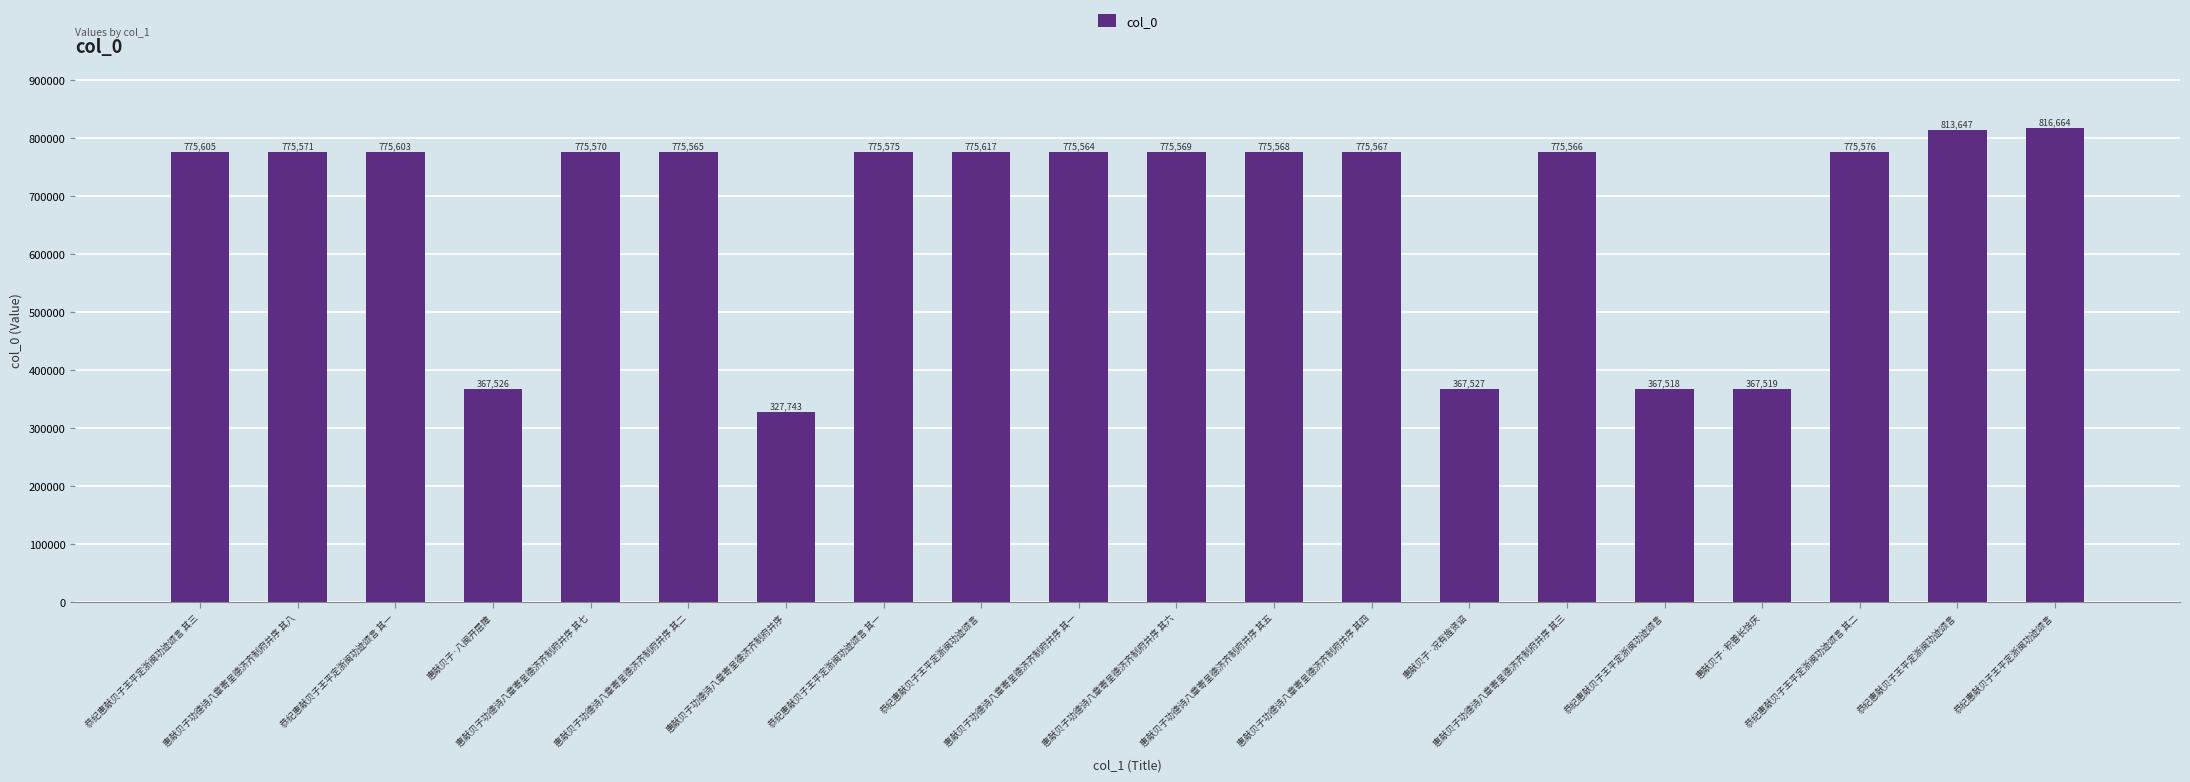

Reading left to right, transcribe all the data shown in this chart.

775605	775571	775603	367526	775570	775565	327743	775575	775617	775564	775569	775568	775567	367527	775566	367518	367519	775576	813647	816664